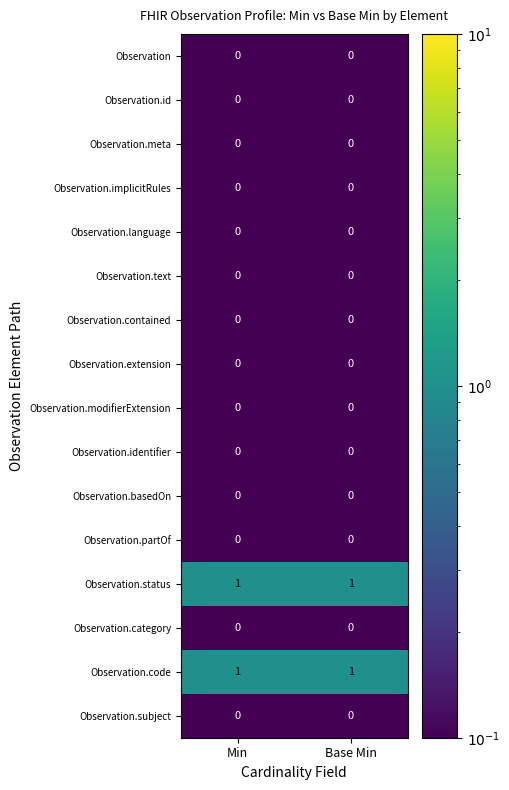

The Observation.text series shows 0 at Base Min. True or false?

True